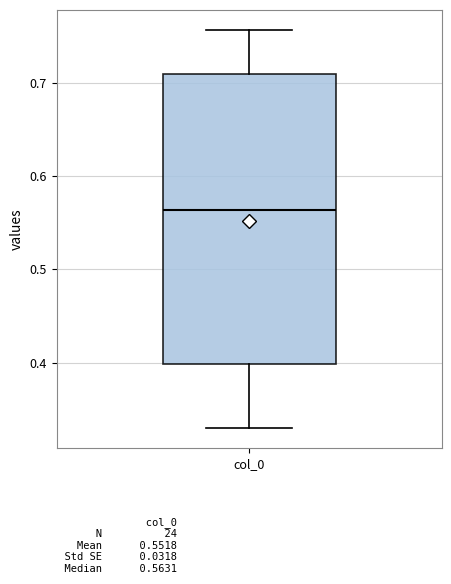

Where does the upper whisker of the box for col_0 end on the y-axis? The values are not printed on the chart, so give them approximately, as read against the axis.

0.76